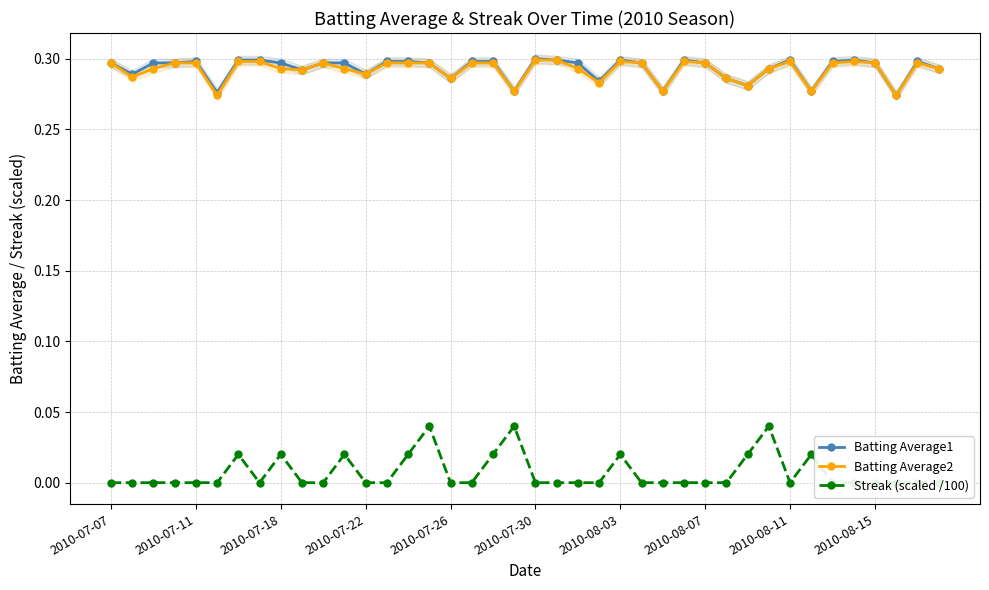

True or false: Streak (scaled /100) and Batting Average1 cross at least once.

False